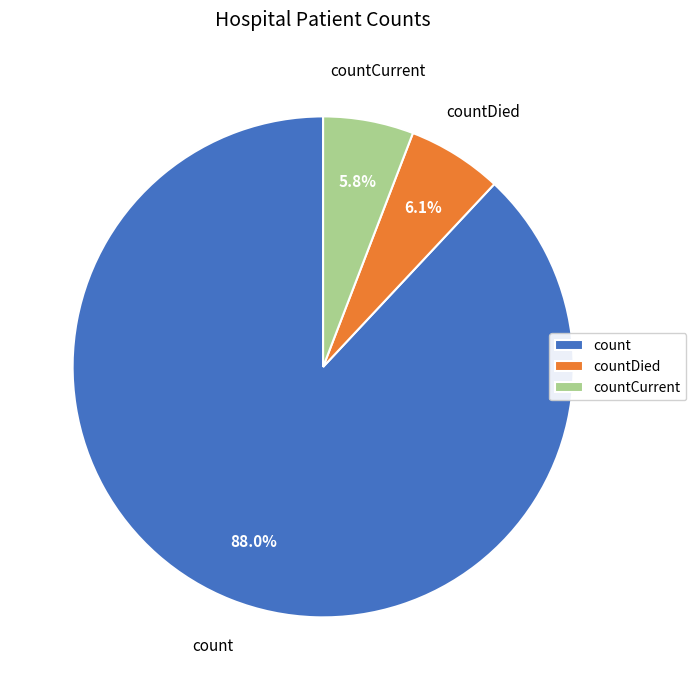

To the nearest percent, what portion does countDied represent?

6%